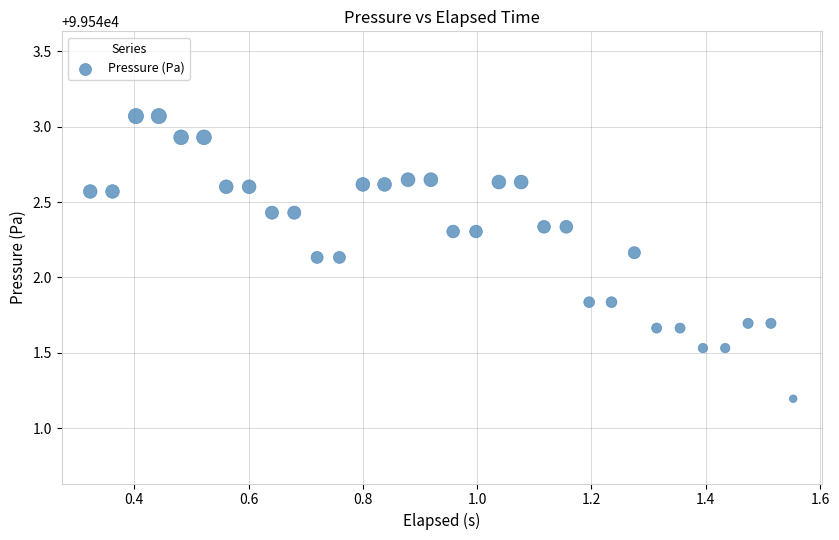

What is the range of Y values (max minus min)?

1.9